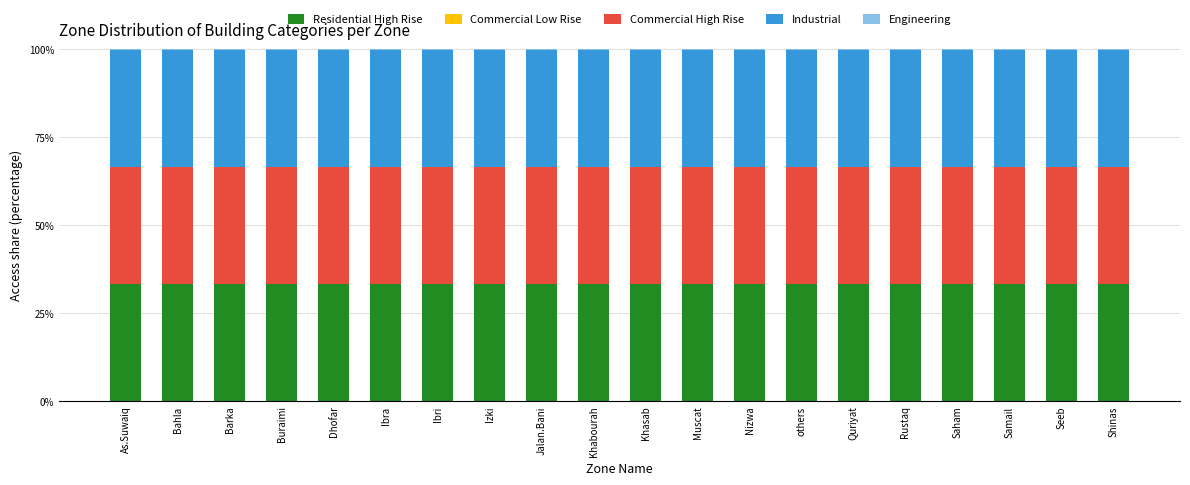

The value of Residential High Rise at Shinas is 33.3. True or false?

True